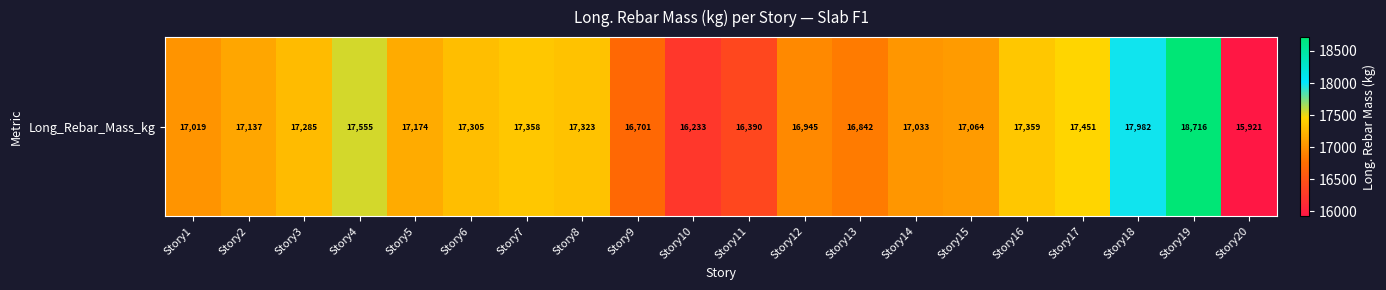

What is the sum of the values at Story7 and Story14?

34391.1